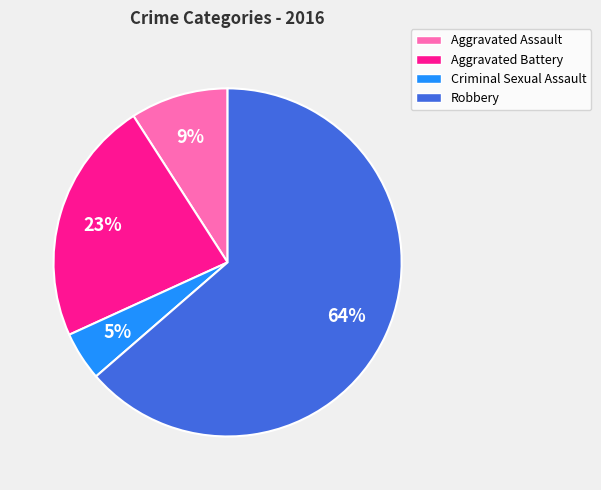

To the nearest percent, what portion does Aggravated Assault represent?

9%